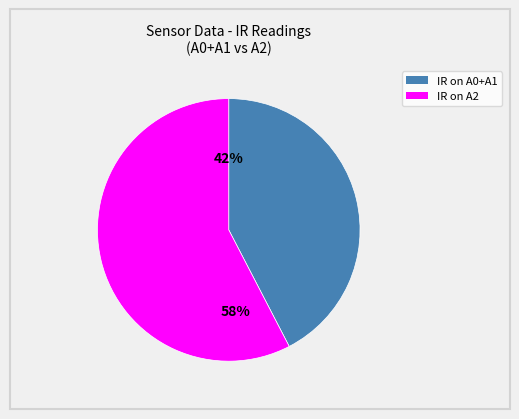

Does any single category account for the majority?

Yes